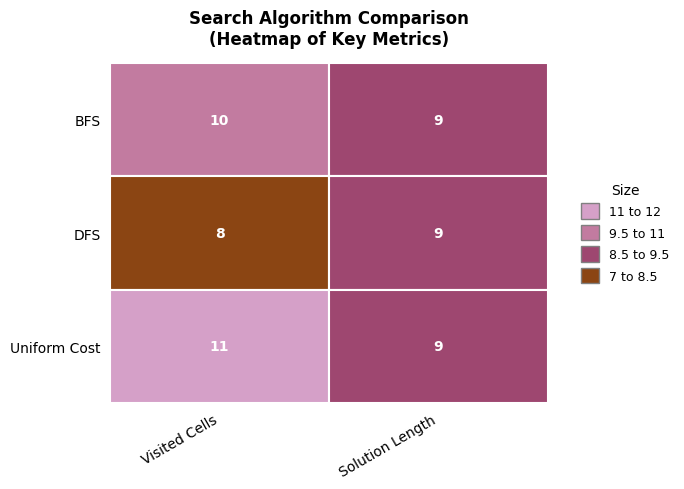

The value of BFS at DFS is 9. True or false?

True